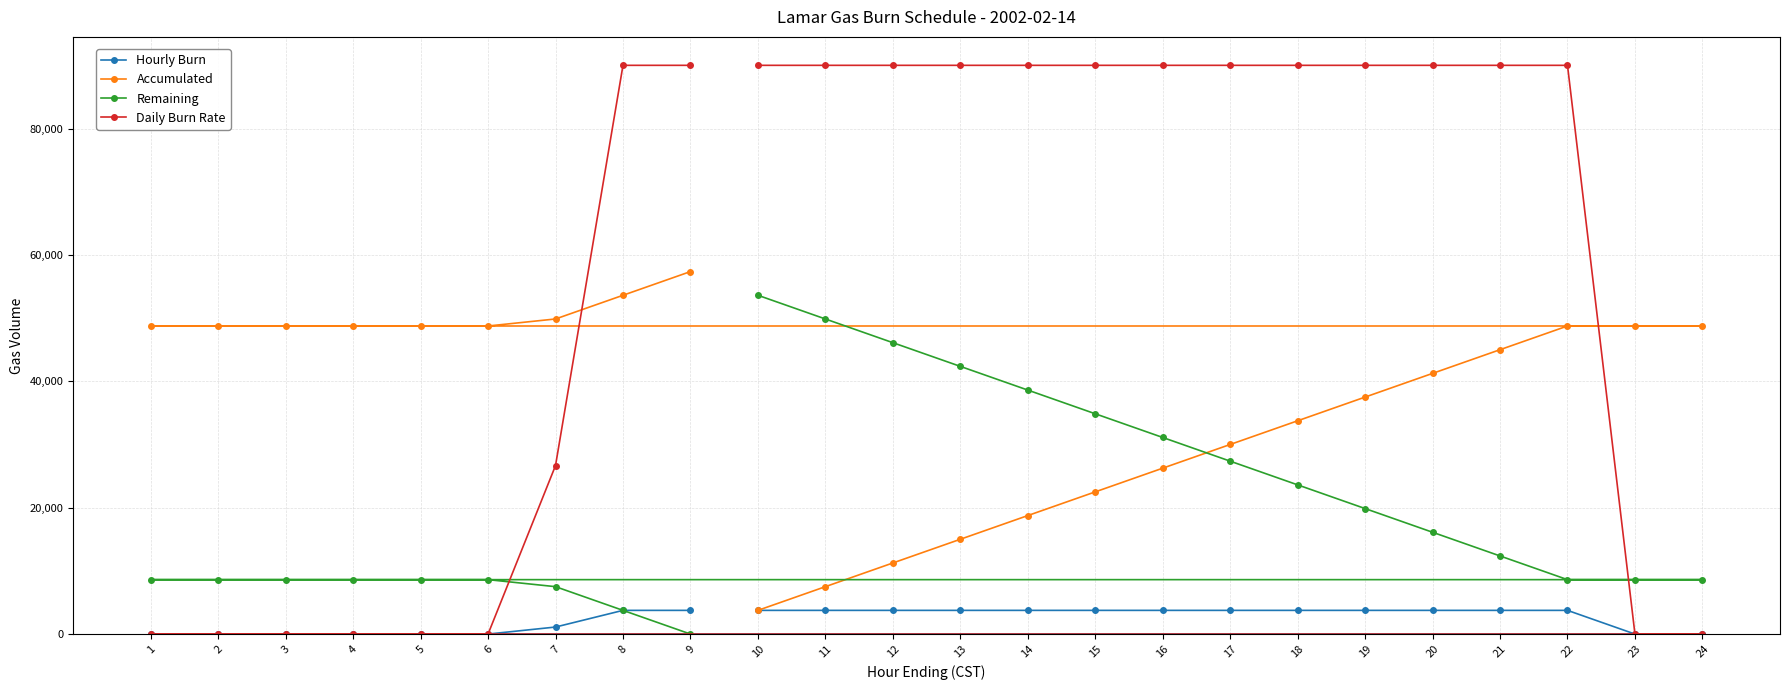

Is the value of Remaining at 3 greater than the value of Daily Burn Rate at 10?

No